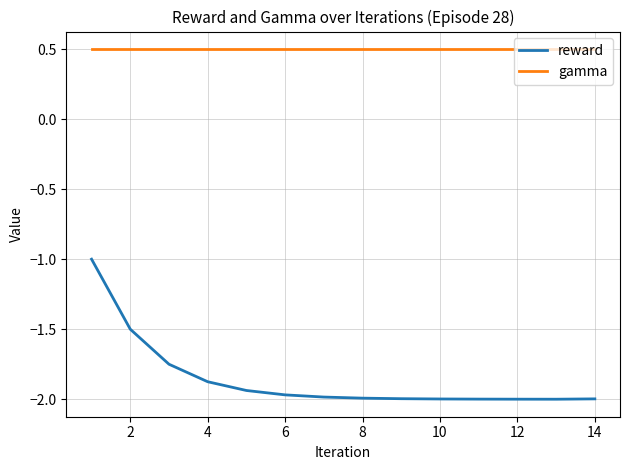

What is the sum of all reward values?

-26.0